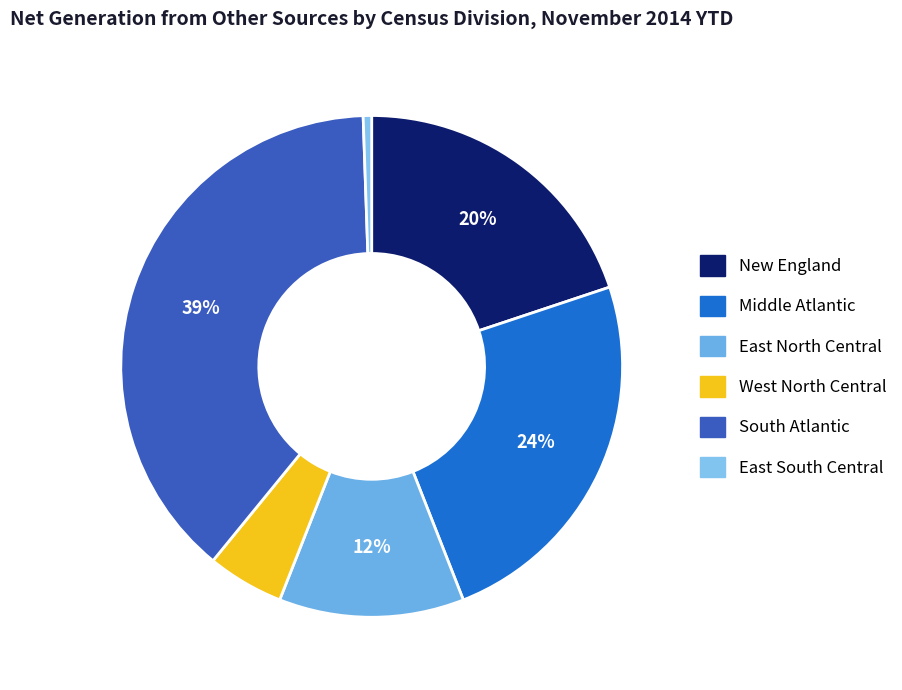

How many slices are in this pie chart?

6